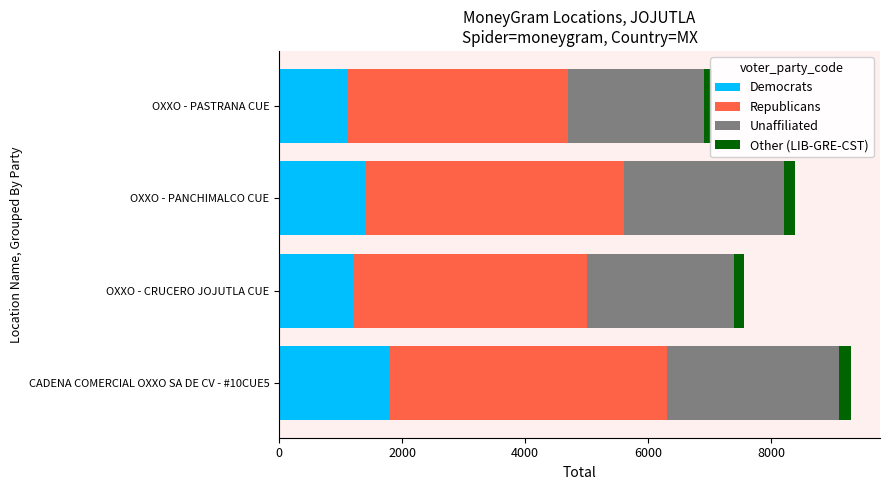

What is the sum of the Other (LIB-GRE-CST) values at OXXO - CRUCERO JOJUTLA CUE and OXXO - PANCHIMALCO CUE?

330